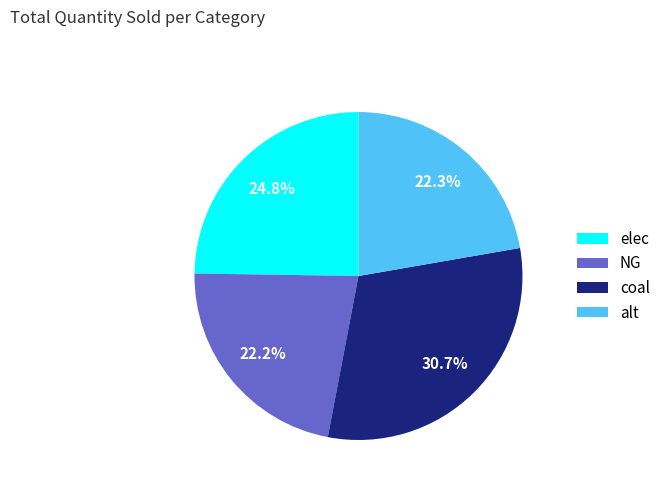

Is there any slice that represents more than half of the pie?

No